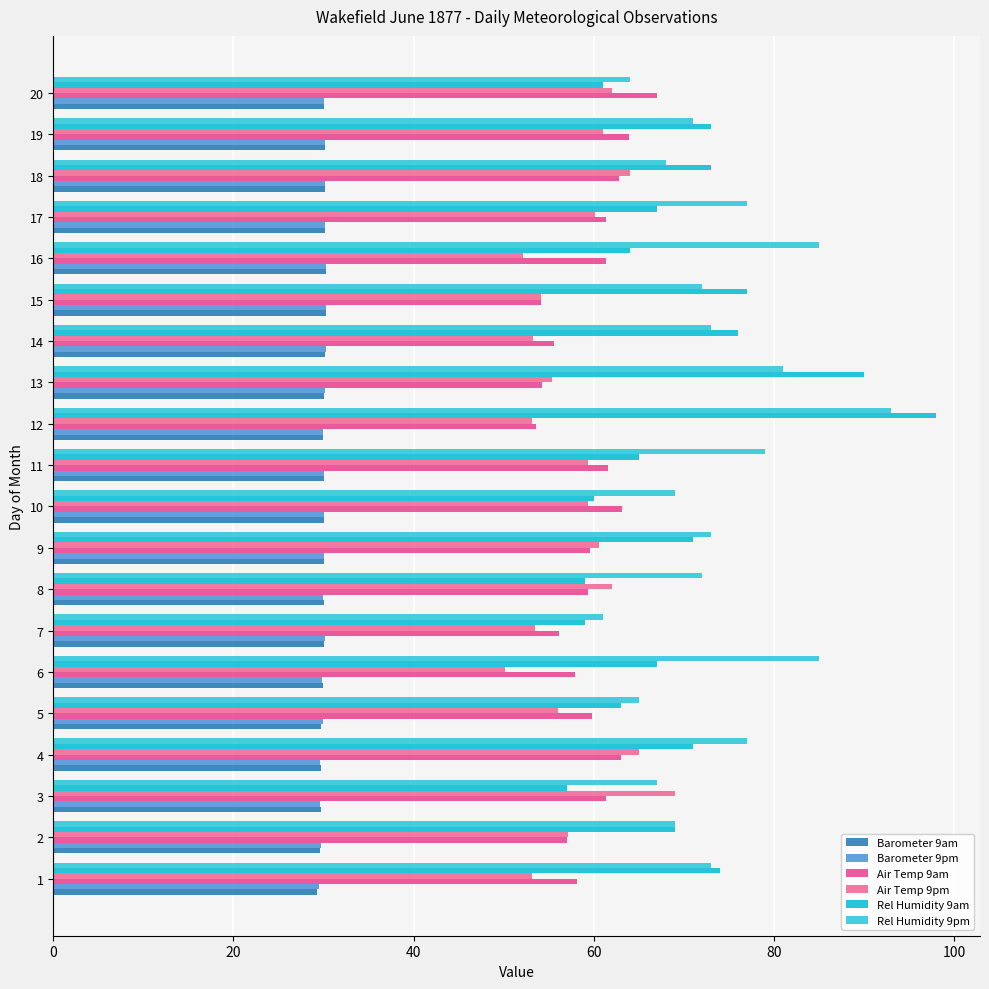

How many data points in Rel Humidity 9am are less than 69?

10